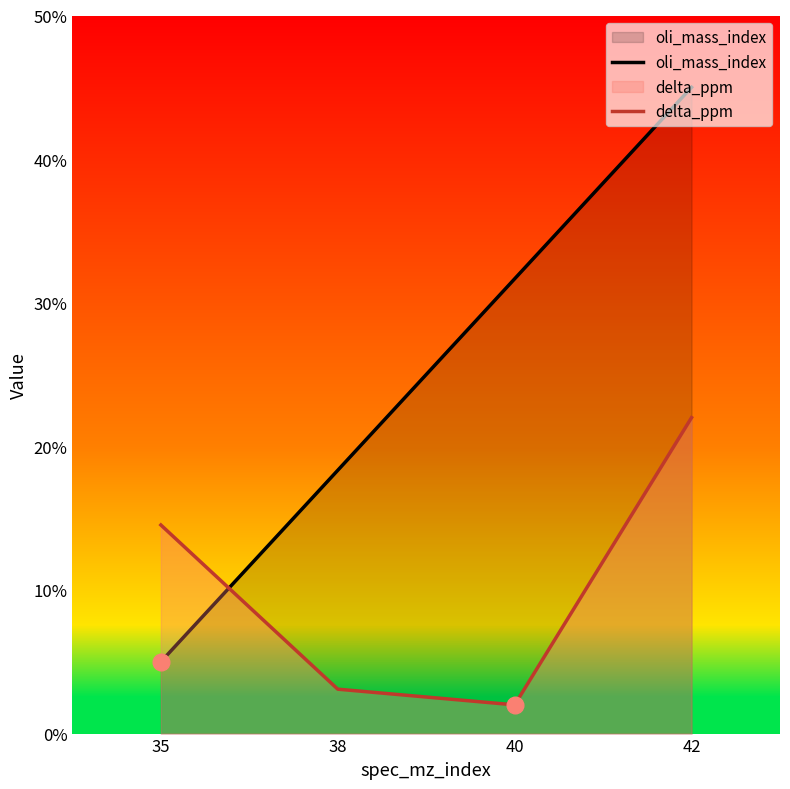

Reading left to right, list all the values displayed in this chart.

oli_mass_index: 35=5.0	38=18.3	40=31.7	42=45.0
delta_ppm: 35=14.5	38=3.1	40=2.0	42=22.0